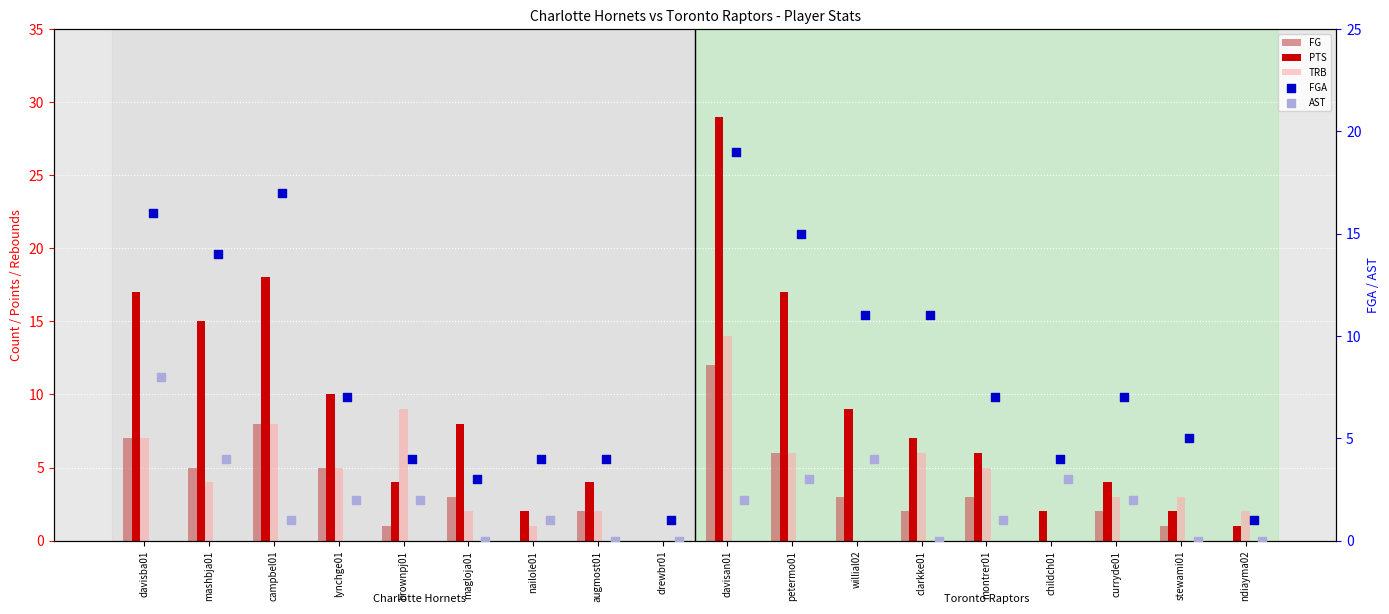

What are all the series names shown in the legend?

FG, PTS, TRB, FGA, AST